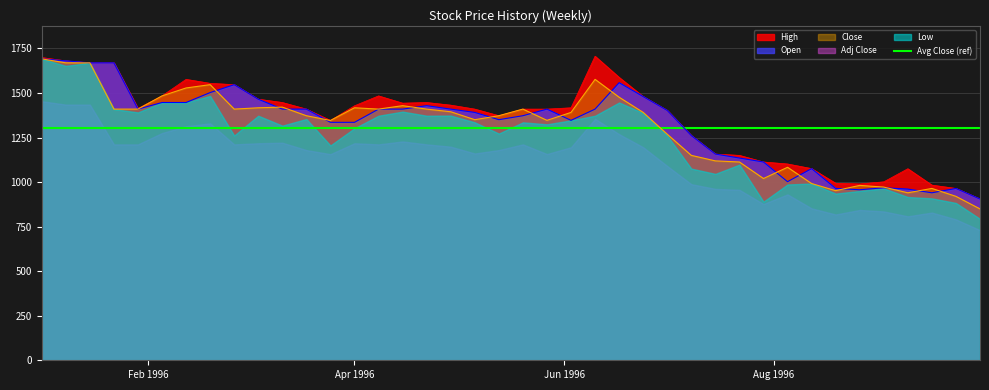

At which label does Close reach its minimum?

1996-09-30